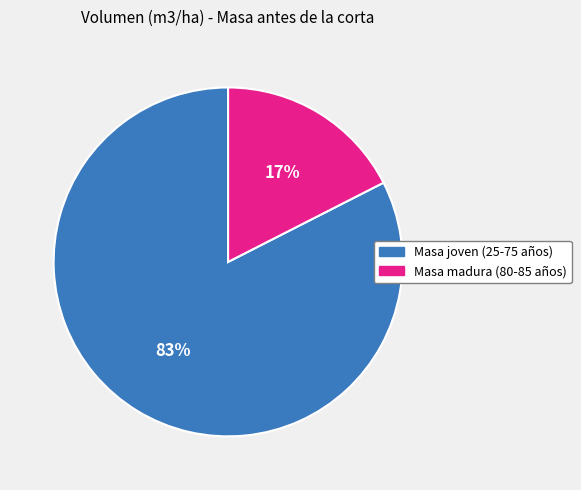

To the nearest percent, what is the average slice percentage?

50%